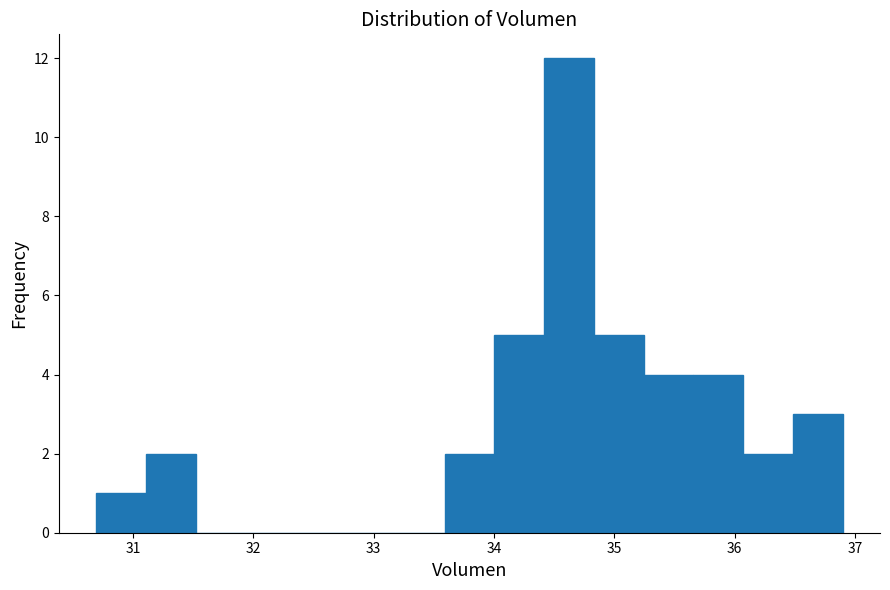

How tall is the bar that spans 36.1 to 36.5 on the x-axis? Neither the bar edges nor the heights are printed on the chart, so give them approximately, as read against the axes.

2